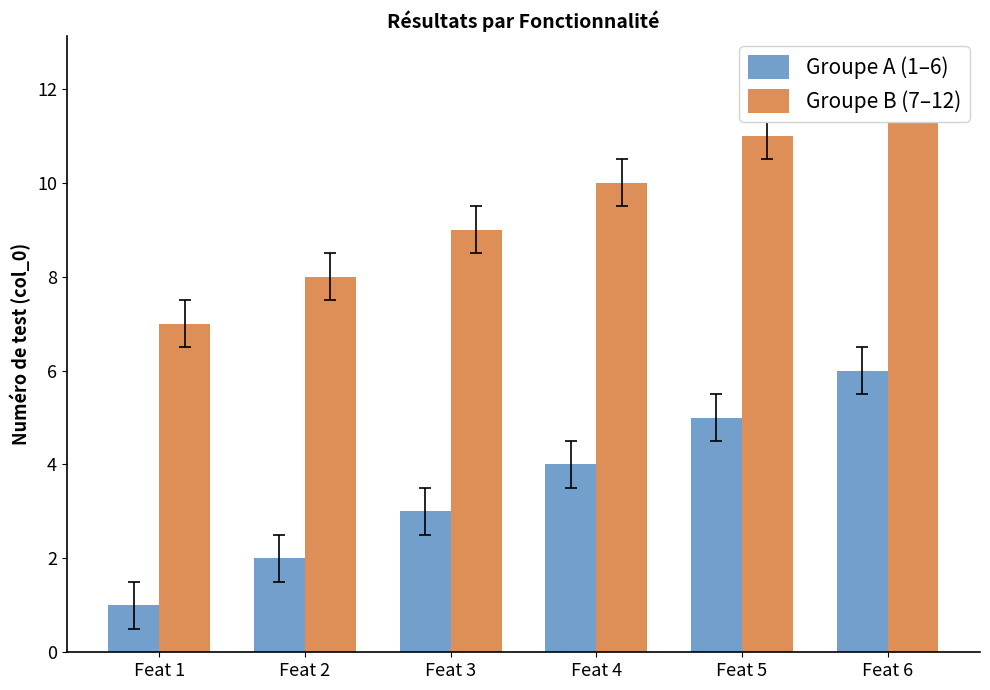

Are the bars grouped side by side (vs. stacked)?

Yes